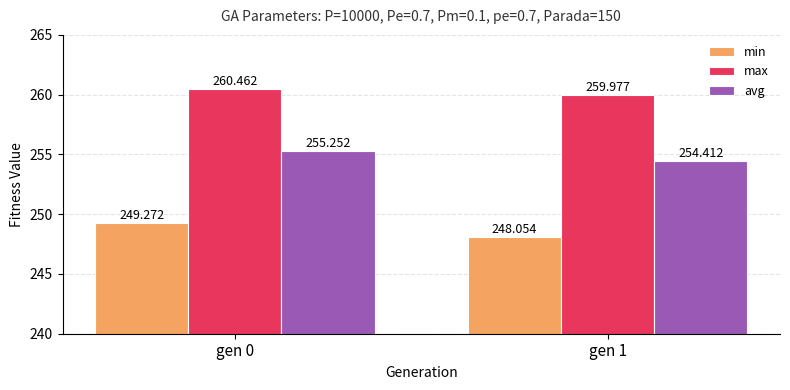

What is the average value of the max series?

260.2